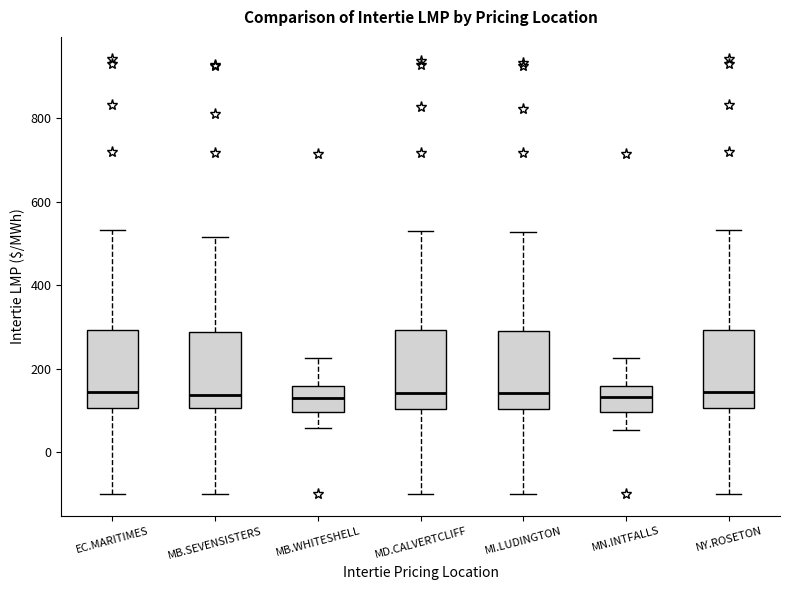

Reading left to right, read every box against the y-axis: the position of its median line, the range the box covers, and the ends of its whiskers. The values are not printed on the chart, so give them approximately, as read against the axis.

EC.MARITIMES: median 140, box 100 to 300, whiskers -100 to 540
MB.SEVENSISTERS: median 140, box 100 to 280, whiskers -100 to 520
MB.WHITESHELL: median 140, box 100 to 160, whiskers 60 to 220
MD.CALVERTCLIFF: median 140, box 100 to 300, whiskers -100 to 520
MI.LUDINGTON: median 140, box 100 to 300, whiskers -100 to 520
MN.INTFALLS: median 140, box 100 to 160, whiskers 60 to 220
NY.ROSETON: median 140, box 100 to 300, whiskers -100 to 540